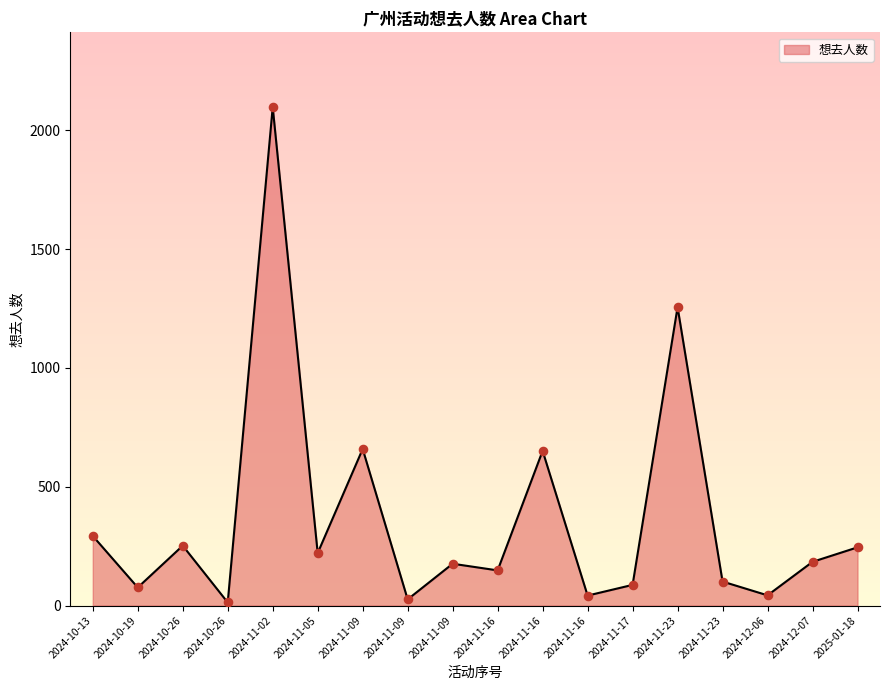

What is the change in value from 2024-10-26 to 2024-11-09?

+407